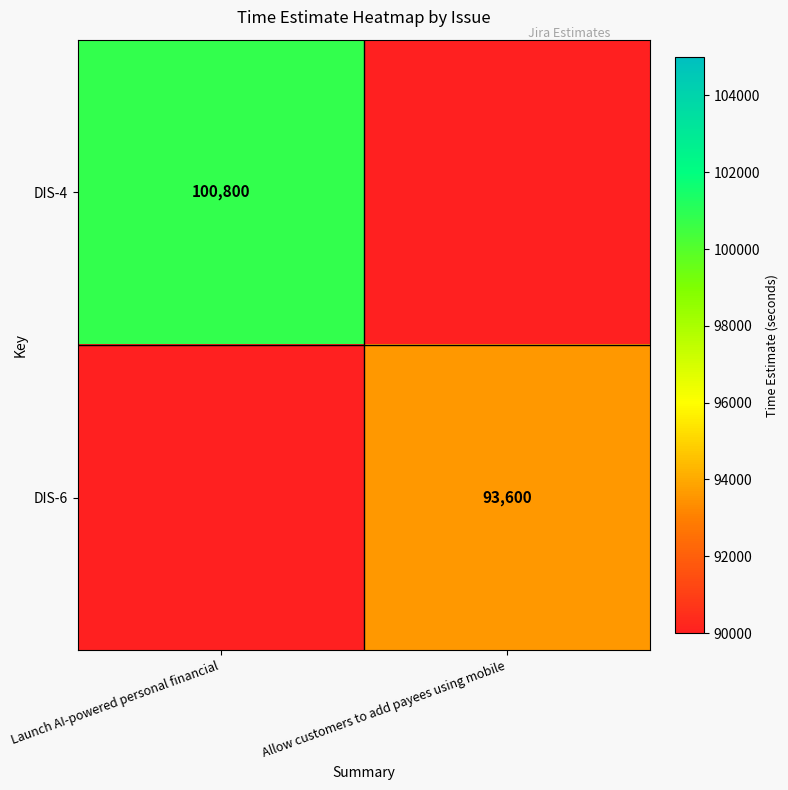

The DIS-6 series shows 49980 at Allow customers to add payees using mobile. True or false?

False